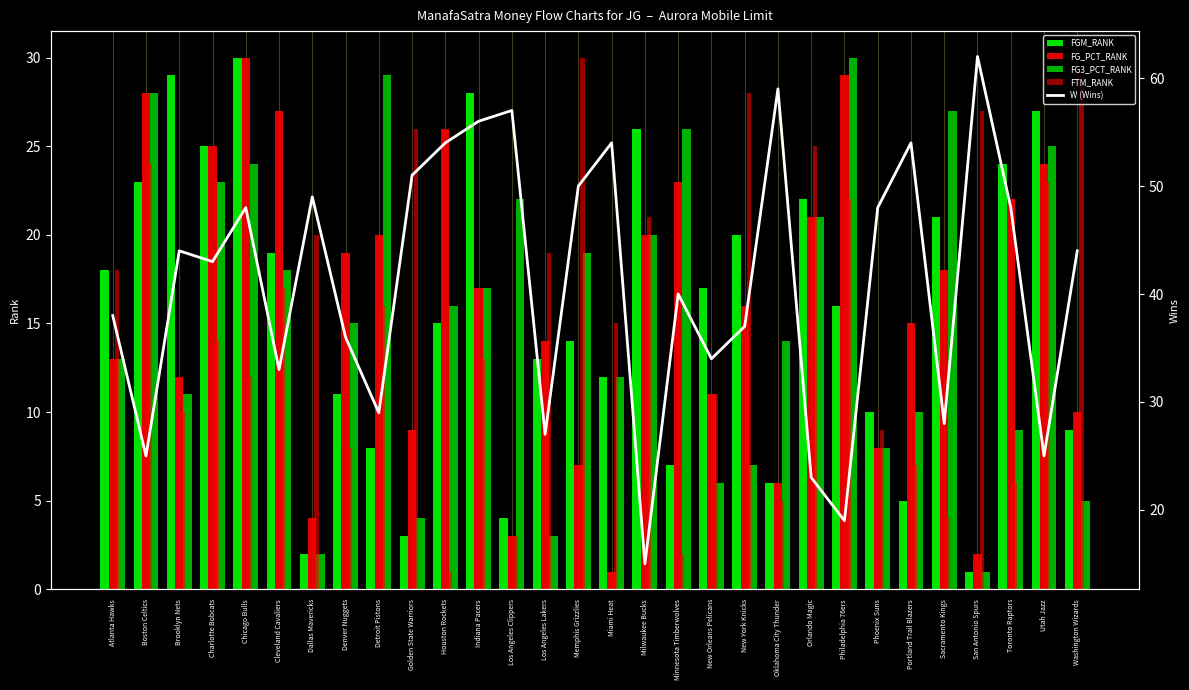

Reading right to left, transcribe all the data shown in this chart.

FGM_RANK: 9	27	24	1	21	5	10	16	22	6	20	17	7	26	12	14	13	4	28	15	3	8	11	2	19	30	25	29	23	18
FG_PCT_RANK: 10	24	22	2	18	15	8	29	21	6	16	11	23	20	1	7	14	3	17	26	9	20	19	4	27	30	25	12	28	13
FG3_PCT_RANK: 5	25	9	1	27	10	8	30	21	14	7	6	26	20	12	19	3	22	17	16	4	29	15	2	18	24	23	11	28	13
FTM_RANK: 29	23	6	27	4	7	9	22	25	5	28	11	2	21	15	30	19	3	13	1	26	16	8	20	17	12	14	10	24	18
W (Wins): 44	25	48	62	28	54	48	19	23	59	37	34	40	15	54	50	27	57	56	54	51	29	36	49	33	48	43	44	25	38